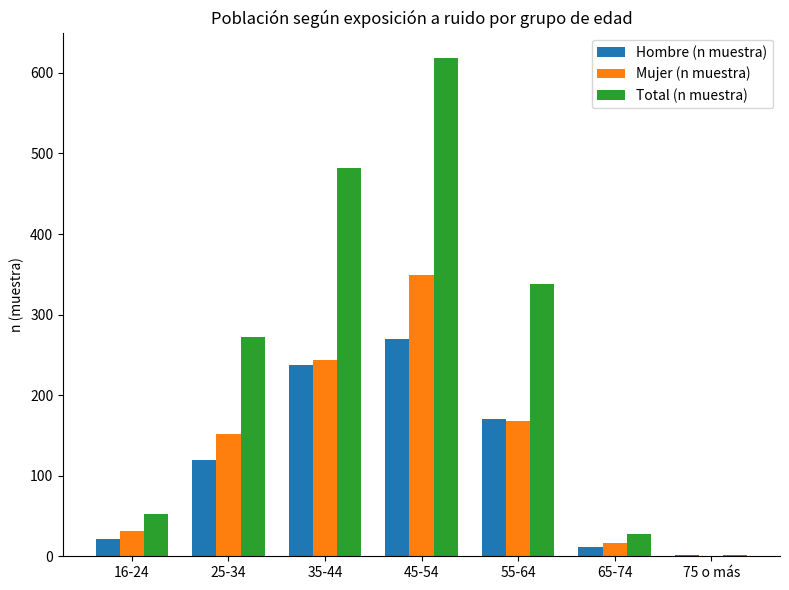

At which category is the sum across all series the highest?

45-54